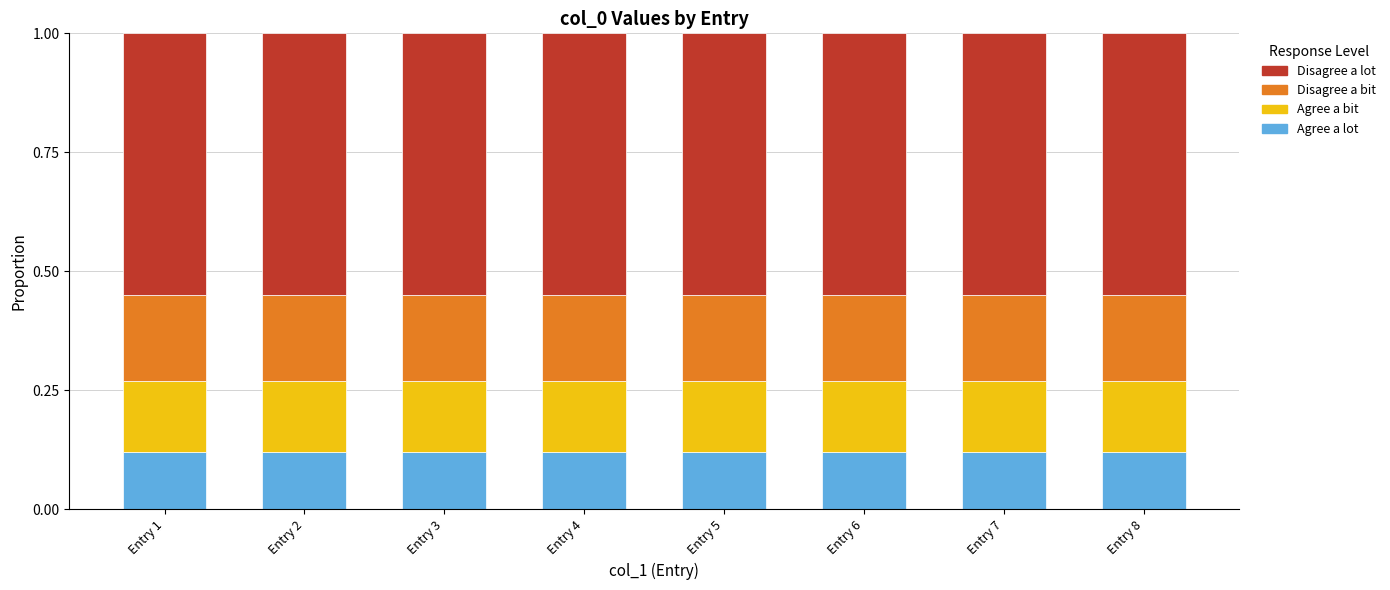

How many Agree a lot values are between 0 and 1?

8